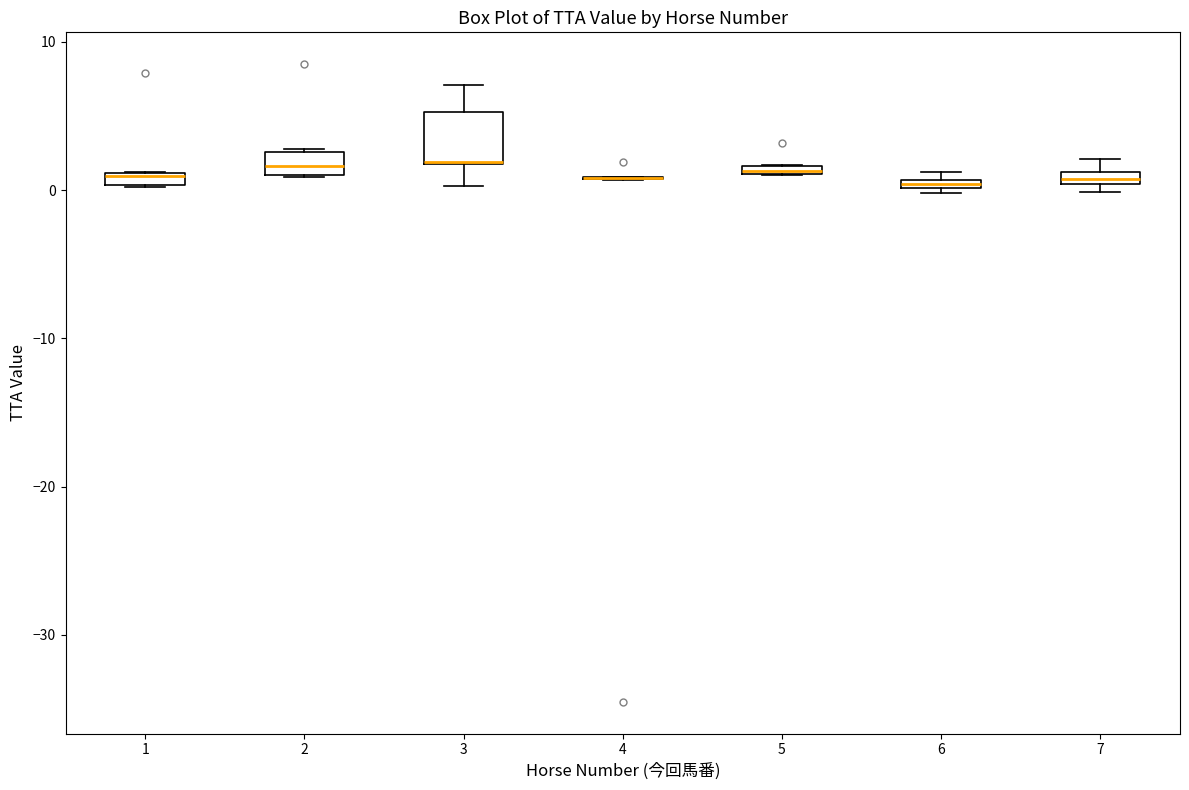

Comparing the boxes themselves (not the whiskers), which one is the tallest?

3